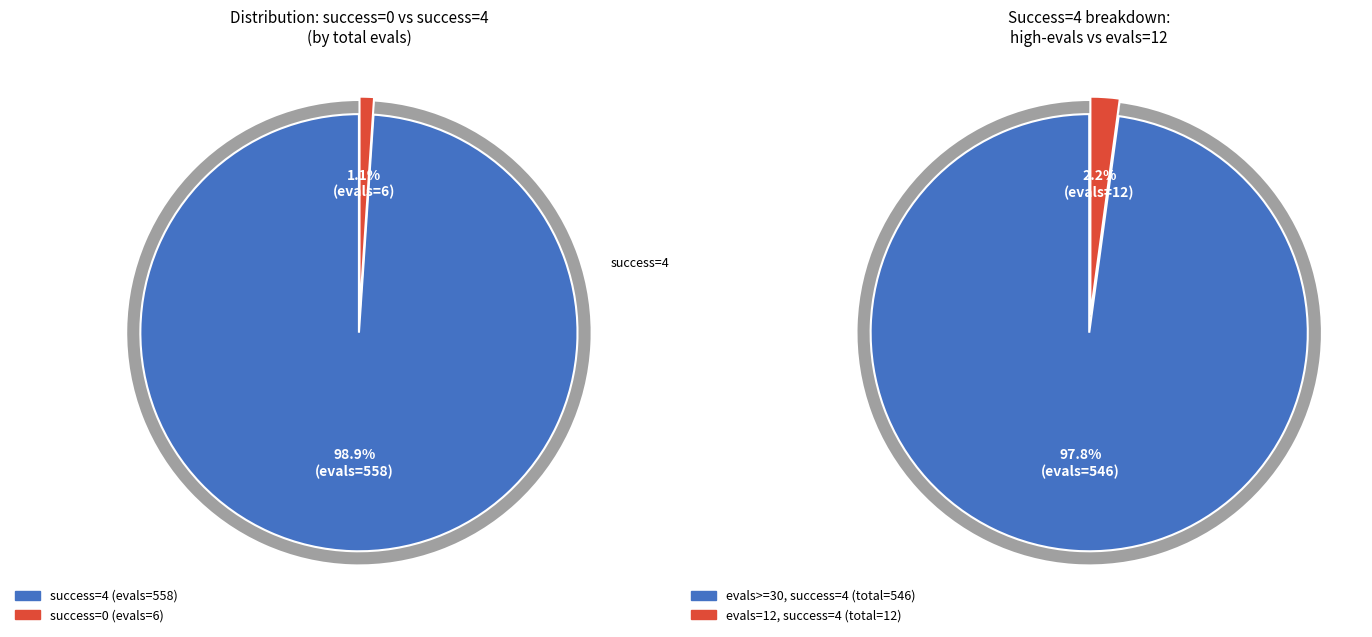

Is it true that evals=6 is 1% of the pie?

True